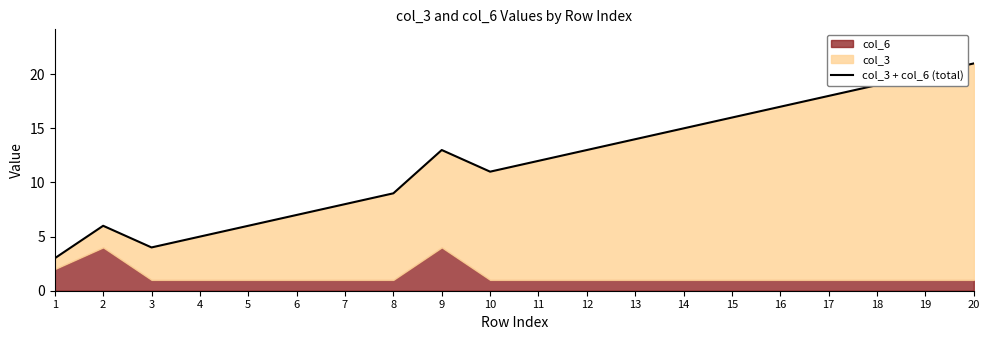

Which has a higher value, 3 or 4?

4